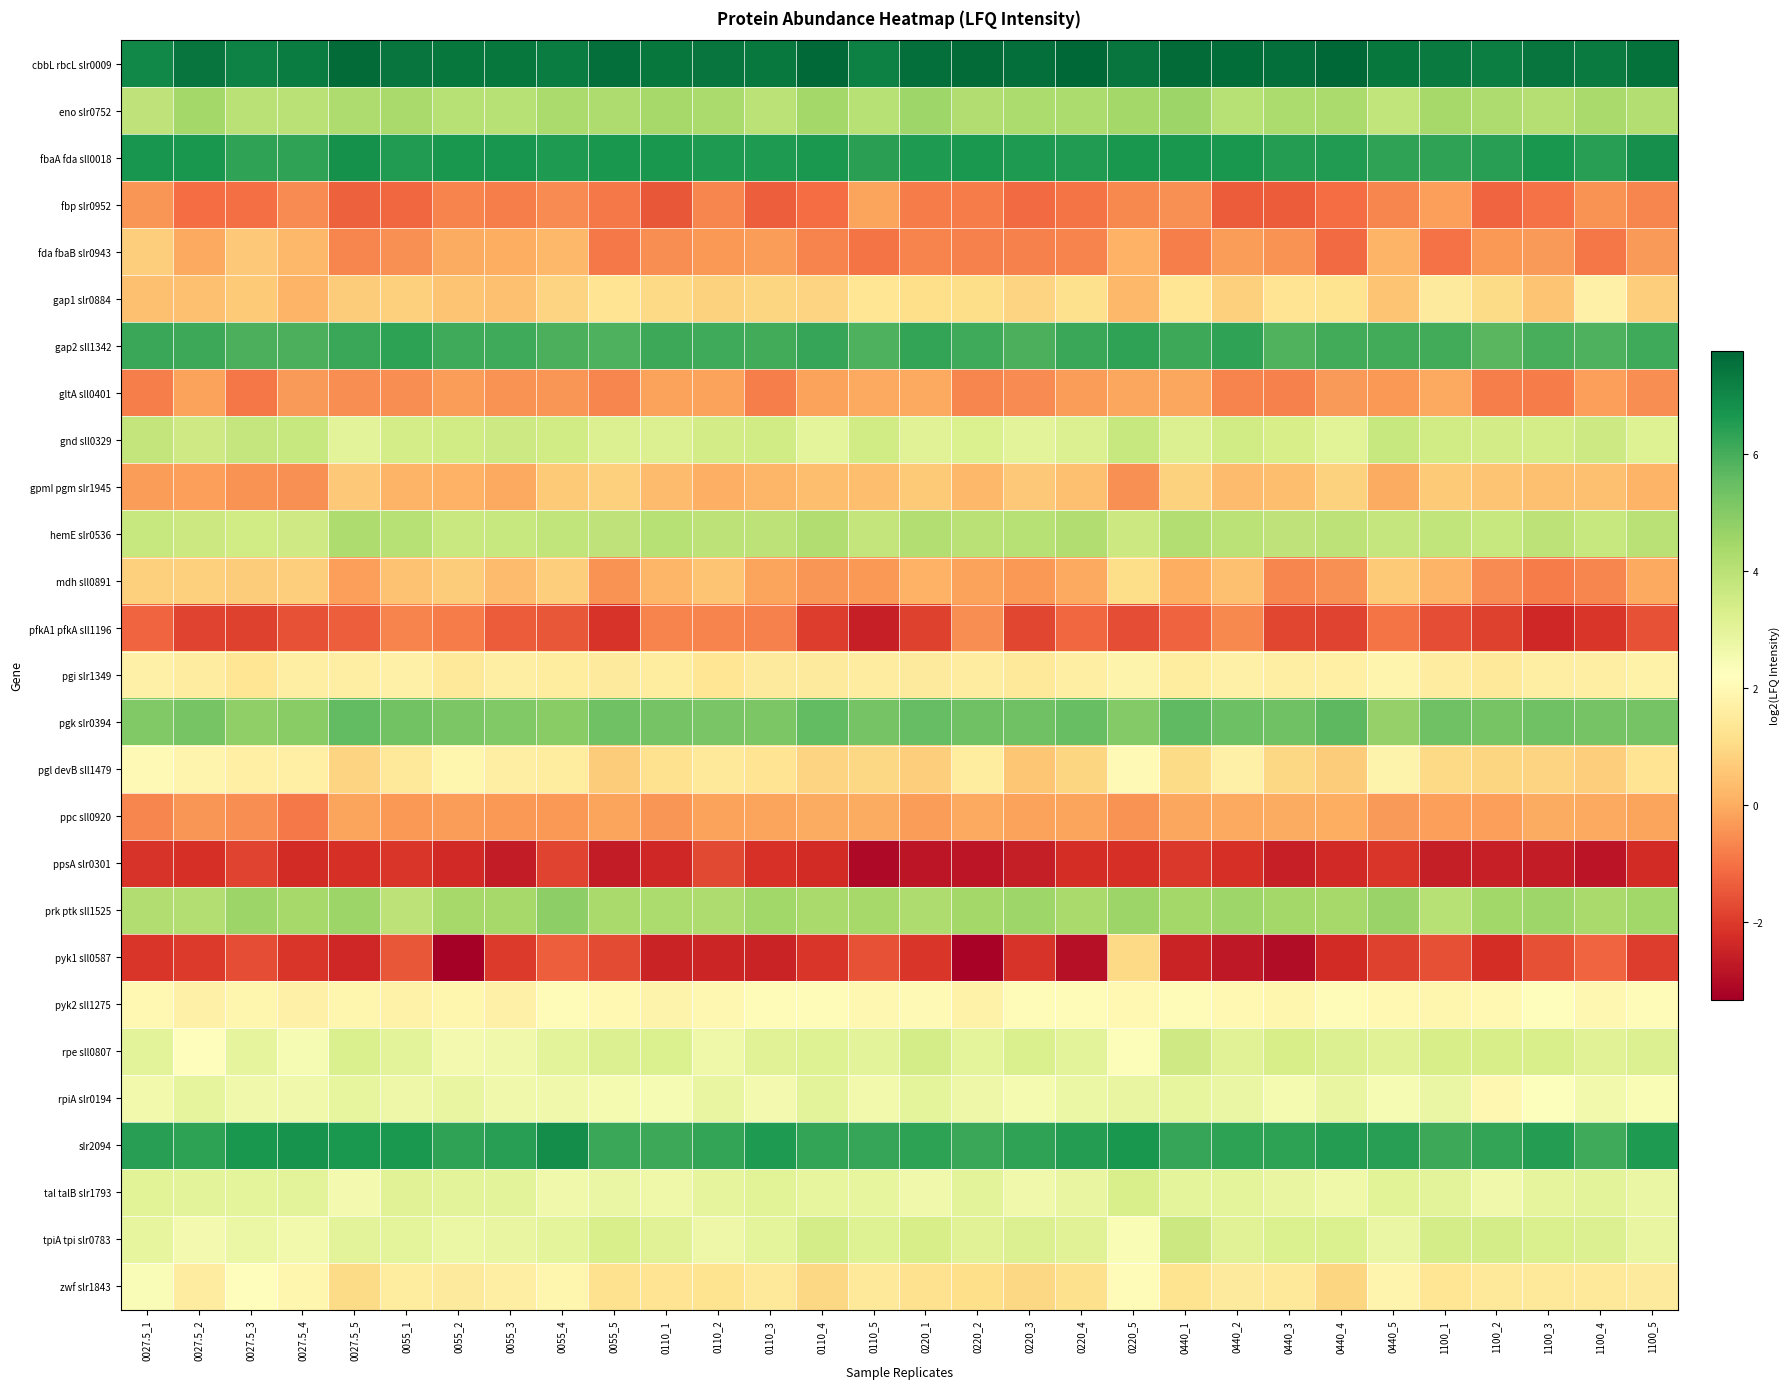

List the series in order of their peak value, lowest first.

ppsA slr0301, pfkA1 pfkA sll1196, fbp slr0952, gltA sll0401, ppc sll0920, fda fbaB slr0943, gpmI pgm slr1945, pyk1 sll0587, mdh sll0891, gap1 slr0884, pgi slr1349, pgl devB sll1479, pyk2 sll1275, zwf slr1843, rpiA slr0194, tal talB slr1793, rpe sll0807, tpiA tpi slr0783, gnd sll0329, hemE slr0536, eno slr0752, prk ptk sll1525, pgk slr0394, gap2 sll1342, fbaA fda sll0018, slr2094, cbbL rbcL slr0009